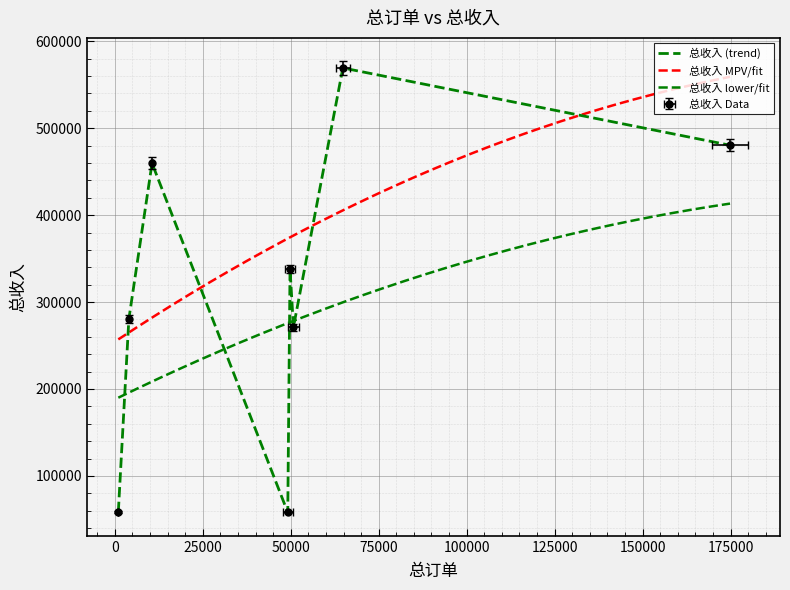

Rank the categories by value from highest to lowest.

64819, 174855, 10585, 49800, 4000, 50777, 999, 49160